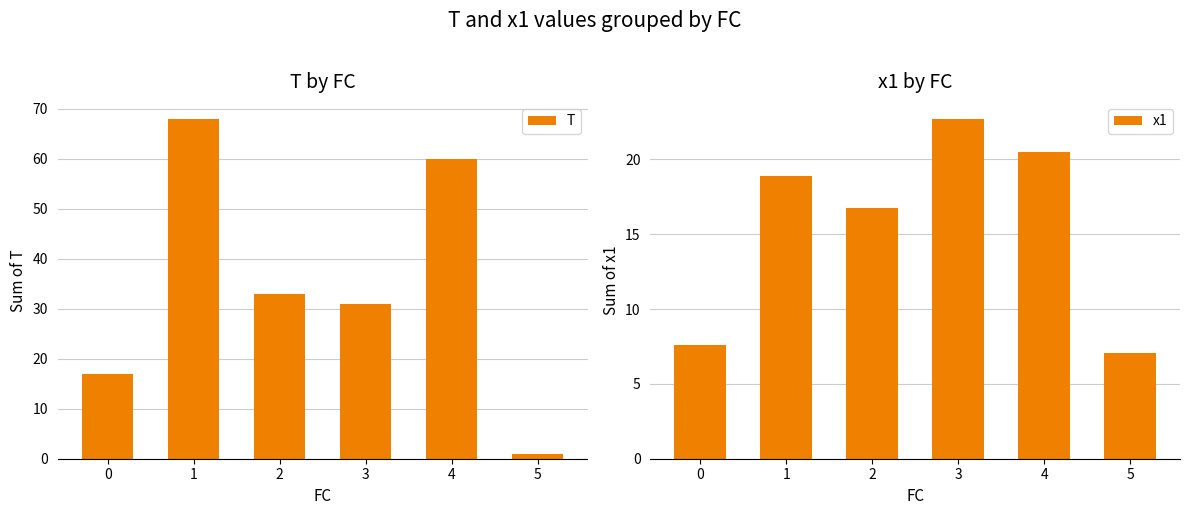

What are all the series names shown in the legend?

T, x1